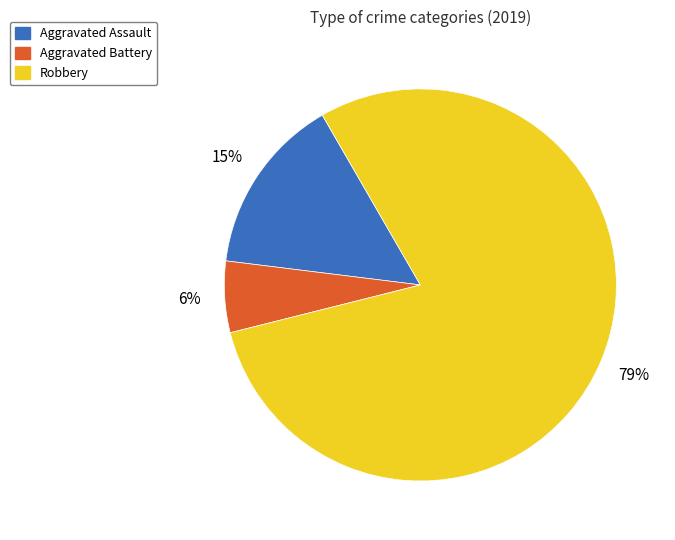

To the nearest percent, what percentage of the pie is Robbery?

79%